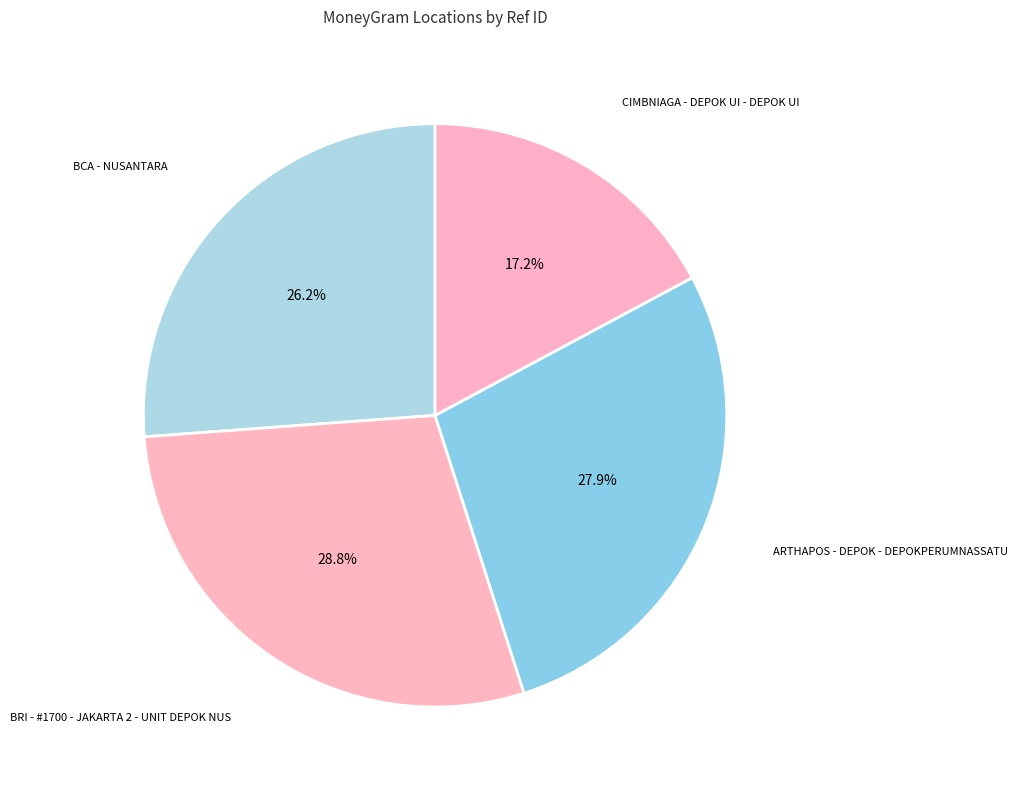

The BCA - NUSANTARA slice represents 26% of the pie. True or false?

True